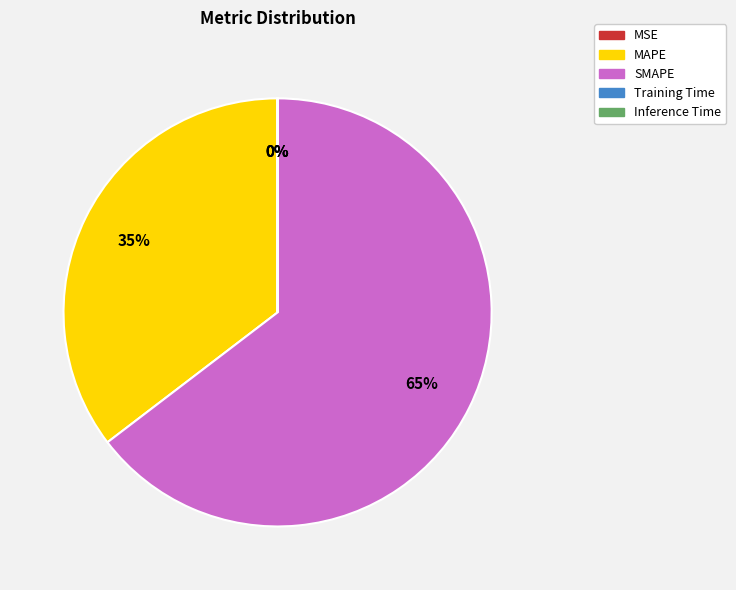

To the nearest percent, what is the difference between the largest and smallest slice percentages?

65%